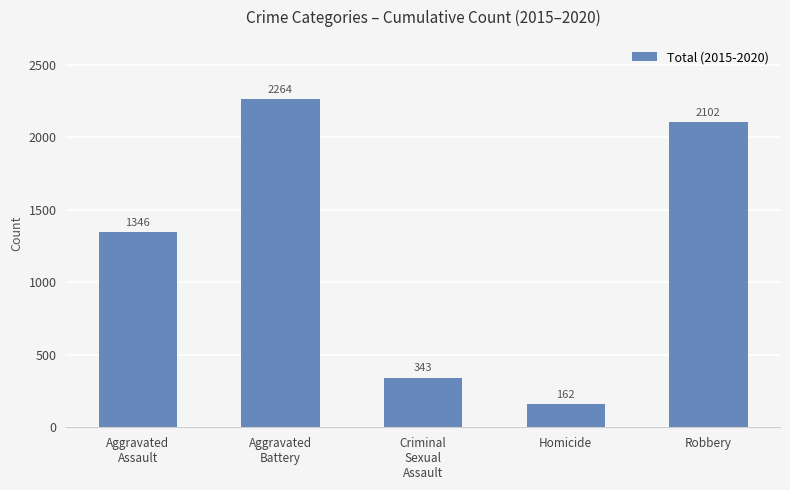

True or false: the data shows 1346 at Aggravated
Assault.

True